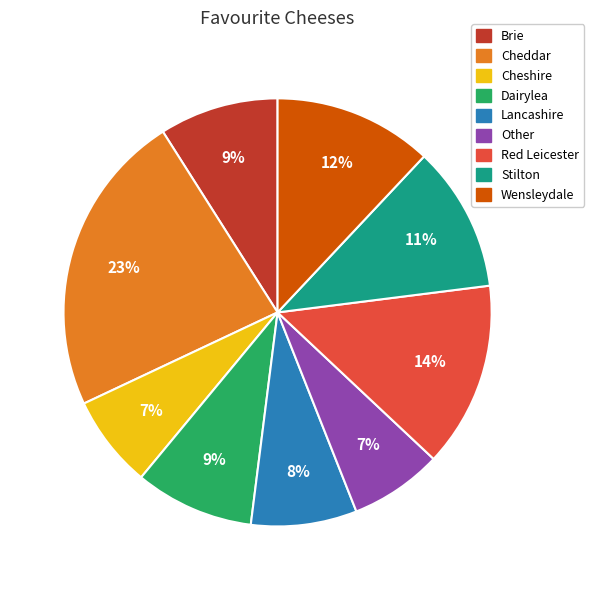

Is Cheshire the majority of the pie?

No